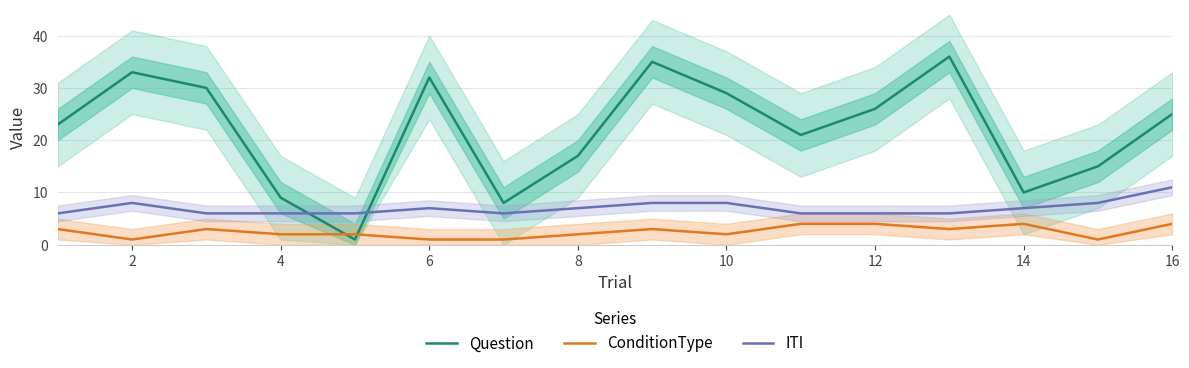

Reading left to right, transcribe all the data shown in this chart.

Question: 23	33	30	9	1	32	8	17	35	29	21	26	36	10	15	25
ConditionType: 3	1	3	2	2	1	1	2	3	2	4	4	3	4	1	4
ITI: 6	8	6	6	6	7	6	7	8	8	6	6	6	7	8	11